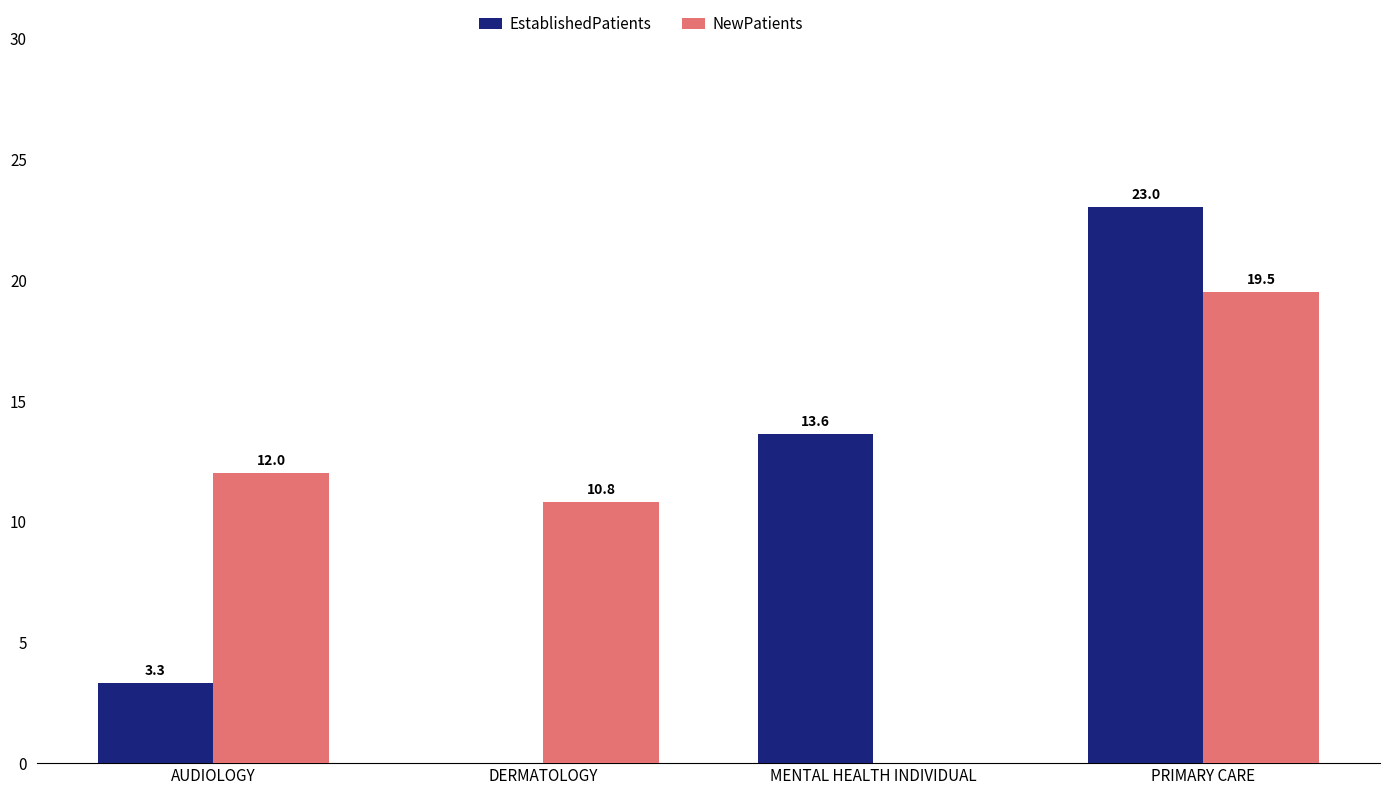

The value of EstablishedPatients at MENTAL HEALTH INDIVIDUAL is 23.6. True or false?

False